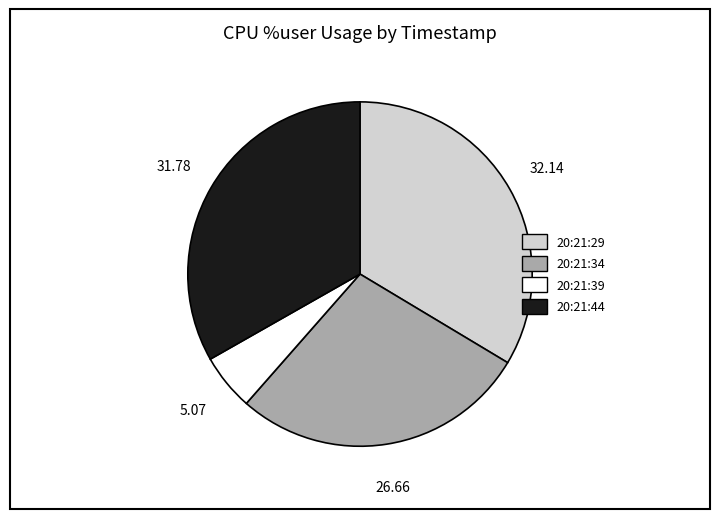

Is the sum of 20:21:34 and 20:21:39 greater than half?

No